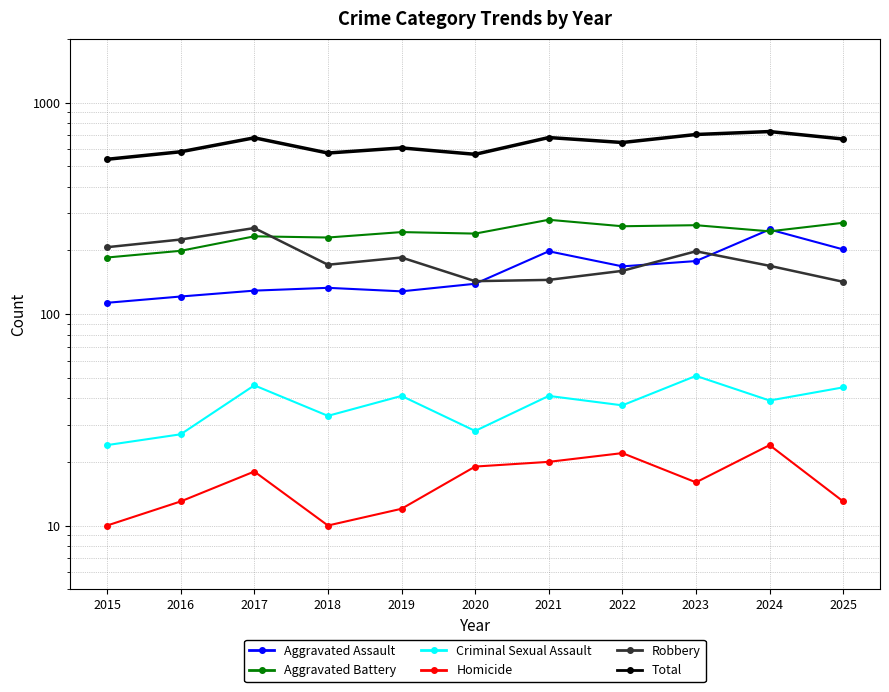

True or false: Criminal Sexual Assault and Total intersect in this chart.

False